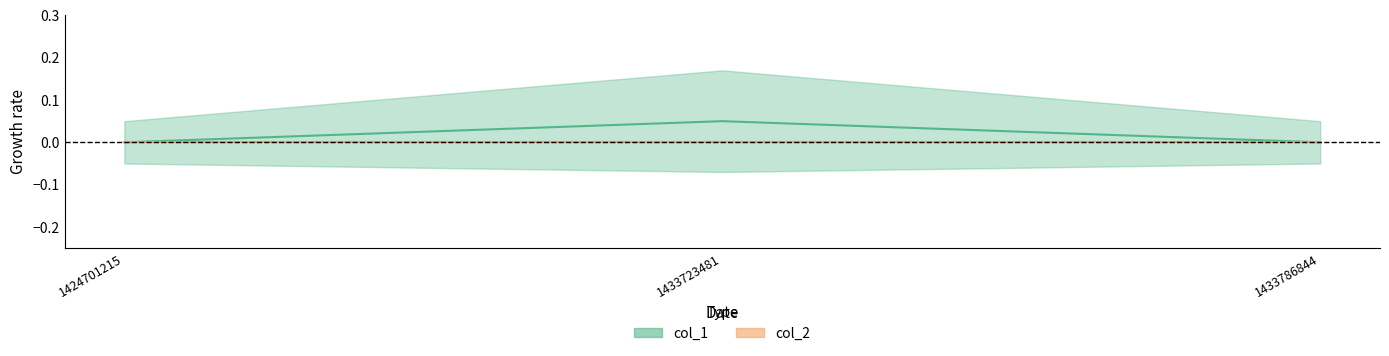

The value at 1433786844 is 0.0. True or false?

True